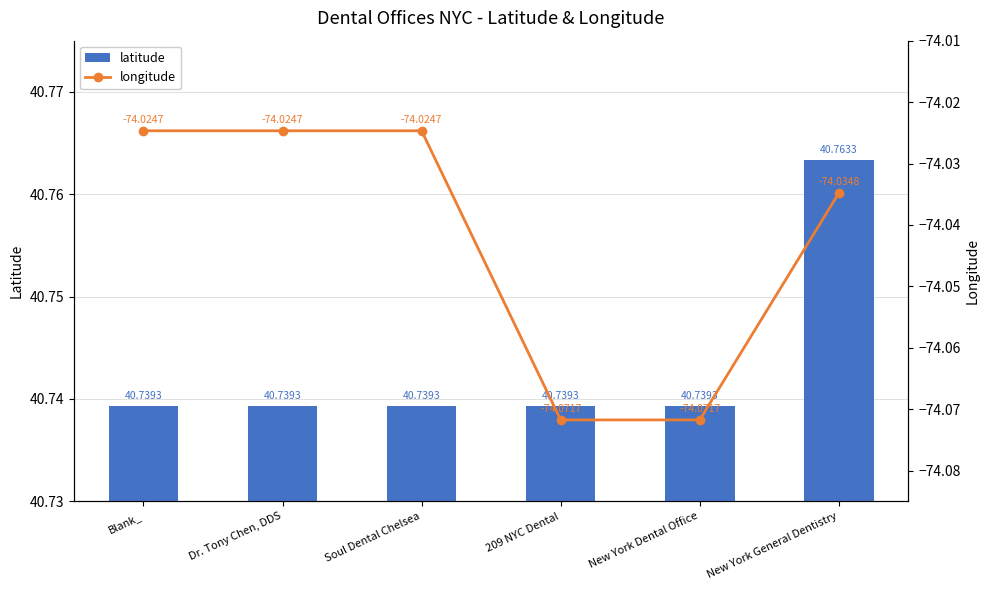

What is the maximum value shown in the chart?

40.8